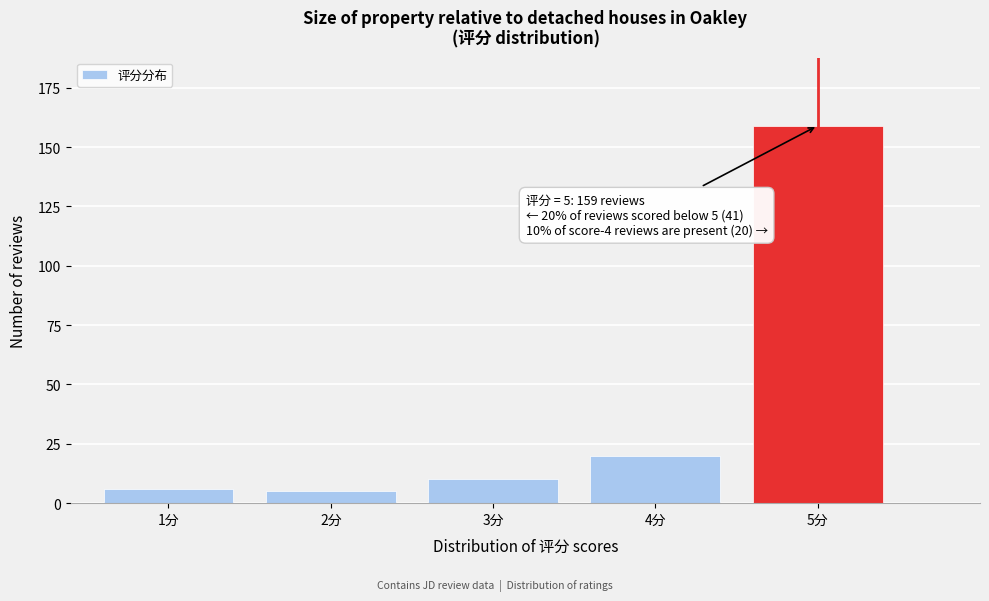

Reading right to left, extract all data points from this chart.

159	20	10	5	6